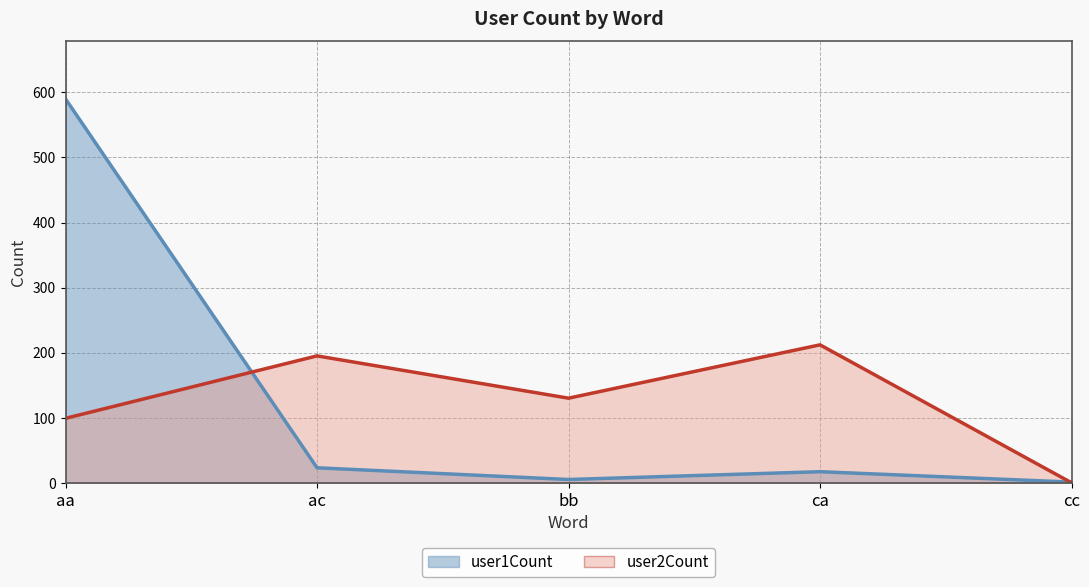

True or false: user1Count has more than 1 interior local peaks.

False